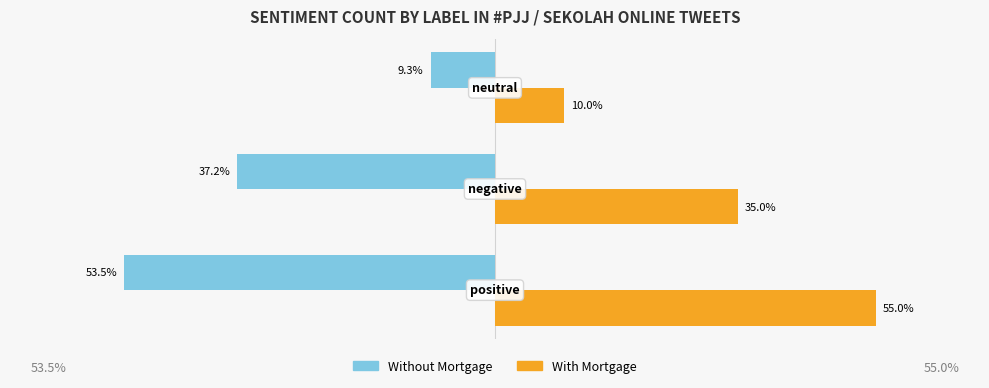

Rank the series by their average value, from lowest to highest.

Without Mortgage, With Mortgage